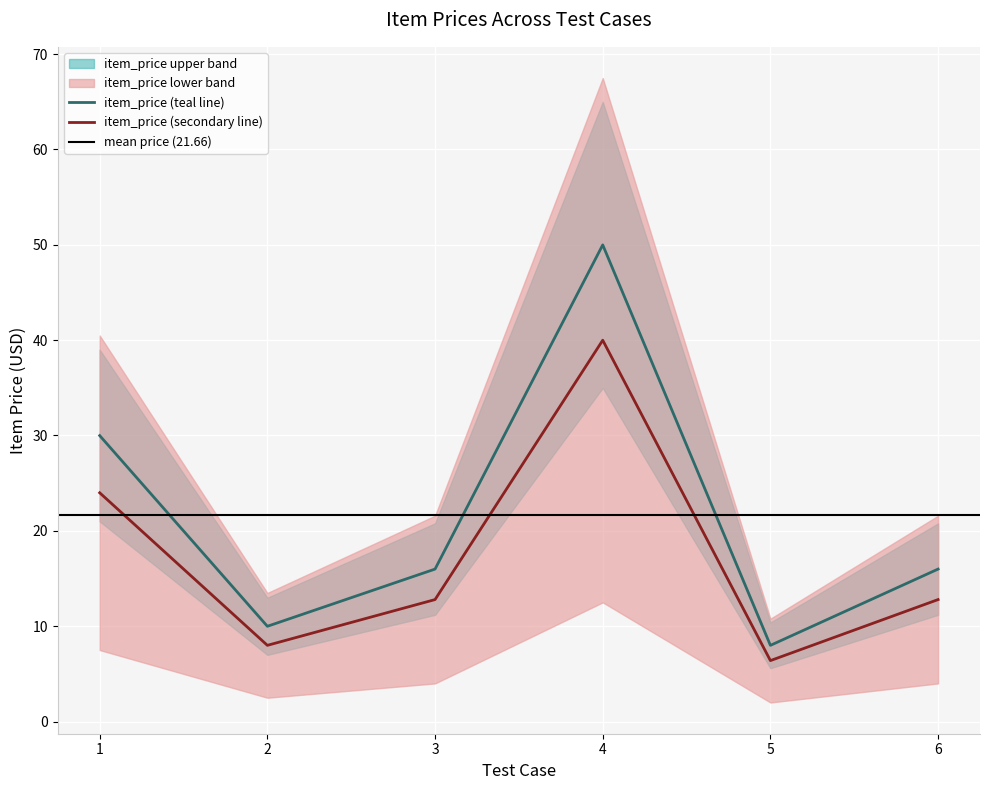

True or false: the data shows 53.5 at 1.

False